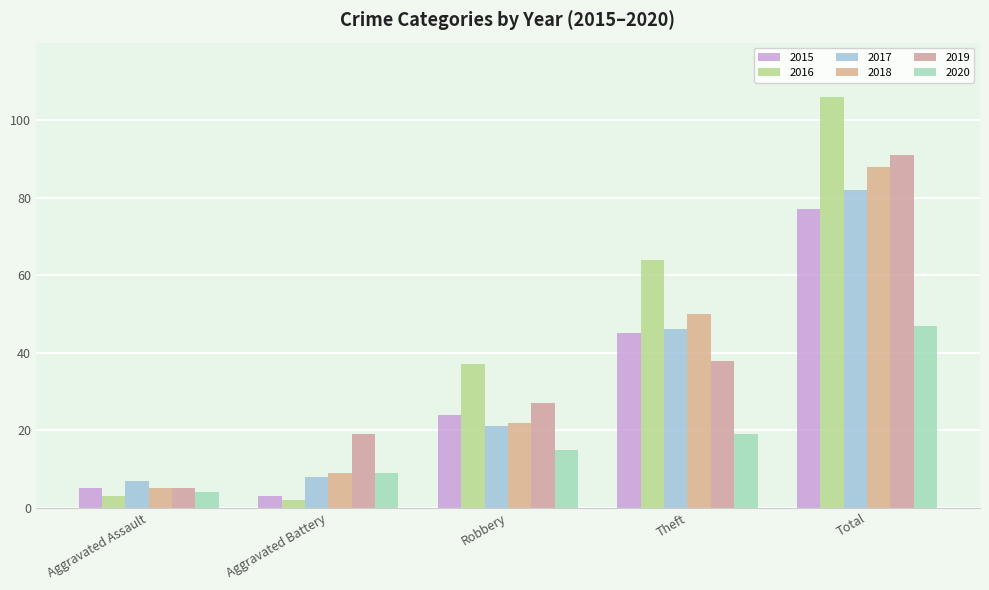

Which series has the largest range (max minus min)?

2016